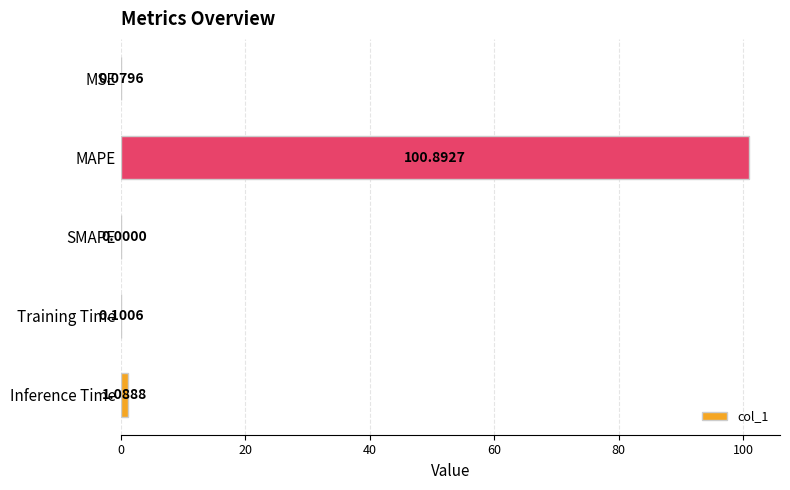

Which category has the highest value across all series?

MAPE